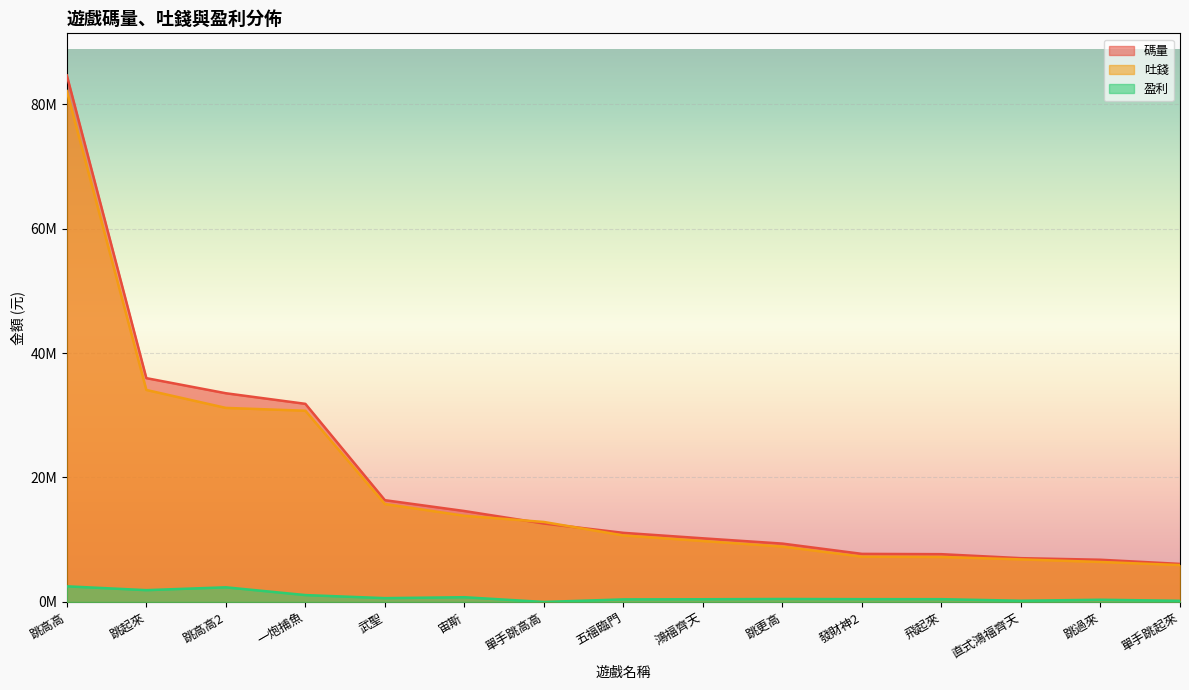

List the series in order of their peak value, lowest first.

盈利, 吐錢, 碼量